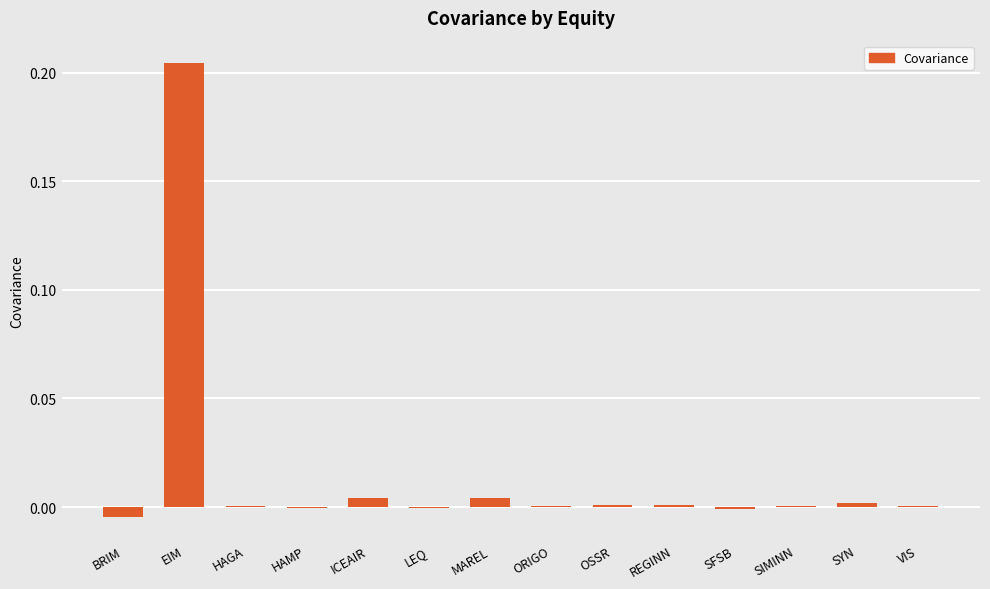

How many data points does each series have?

14